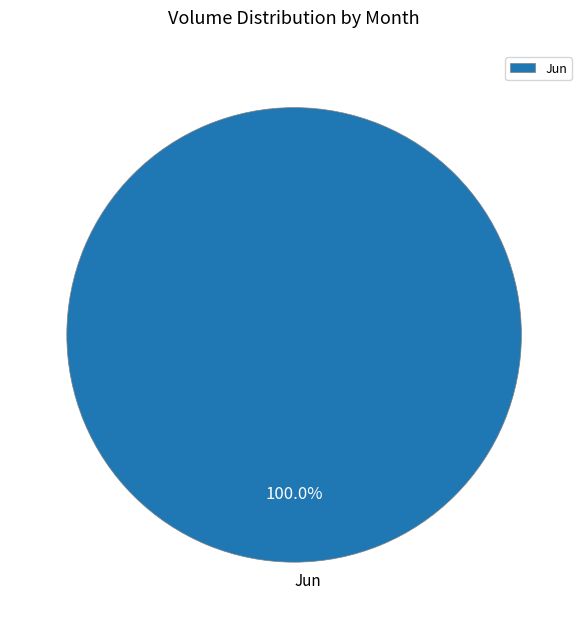

Does Jun account for over 50% of the chart?

Yes